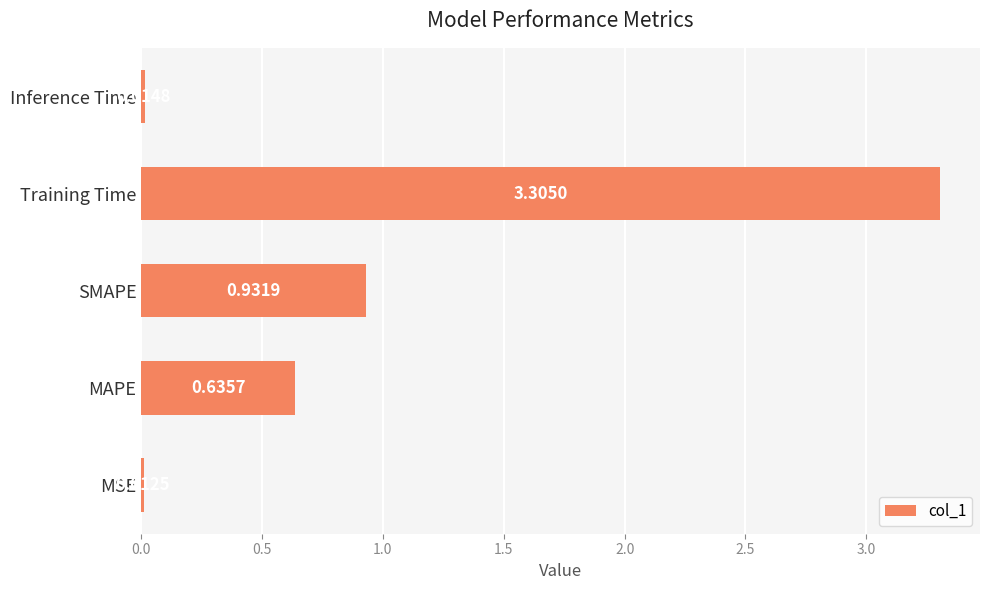

List the labels in order of value, largest first.

Training Time, SMAPE, MAPE, Inference Time, MSE